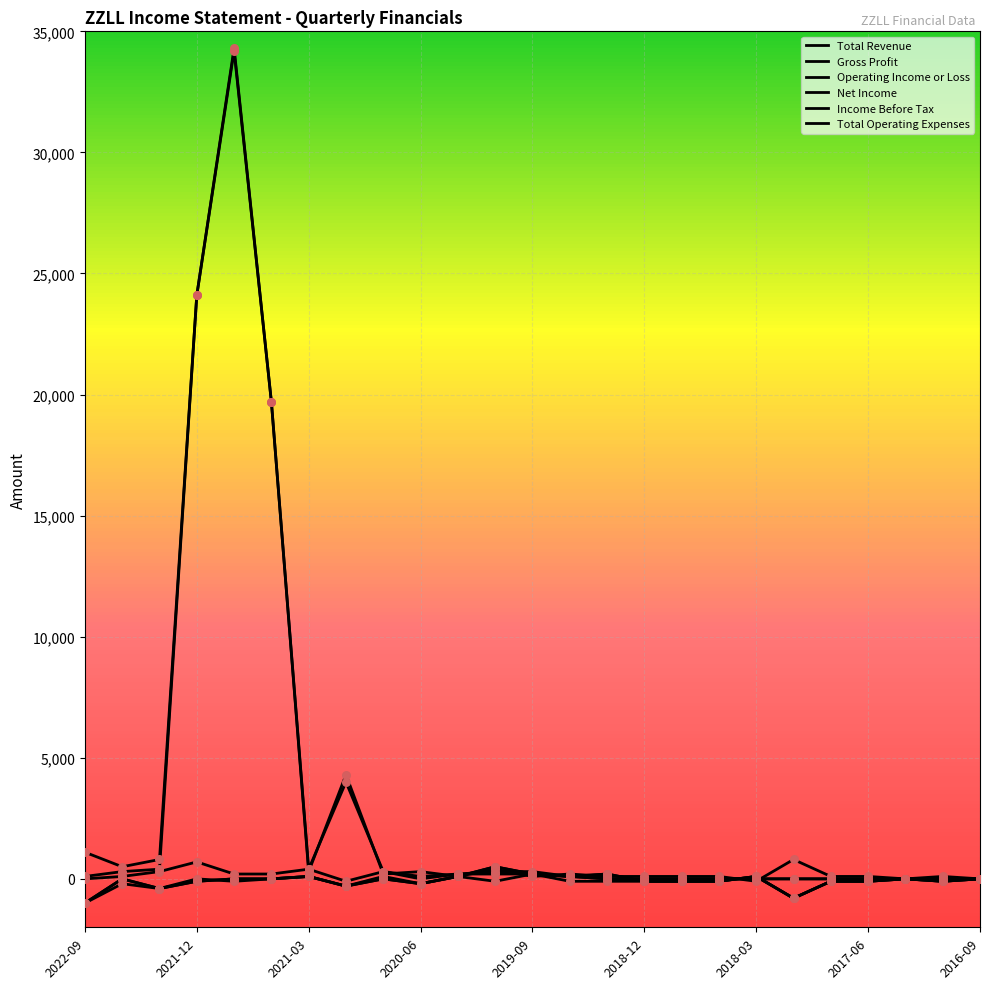

At how many categories does at least one series exceed 6446?

3